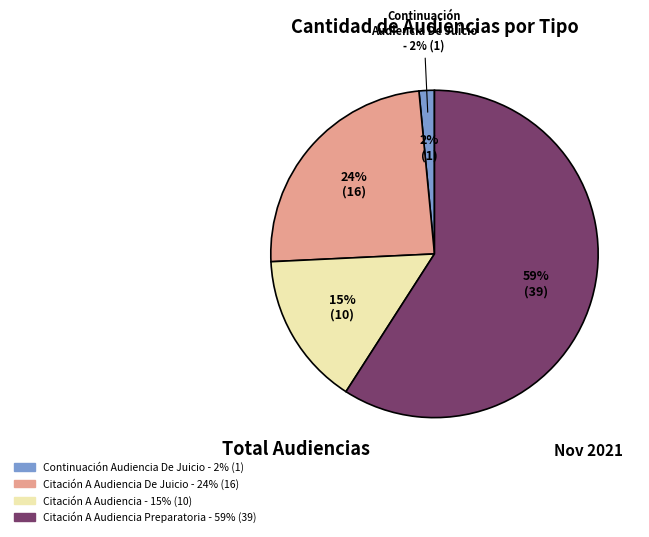

Approximately how many times larger is the value at Continuación Audiencia De Juicio compared to Citación A Audiencia De Juicio?

0.1